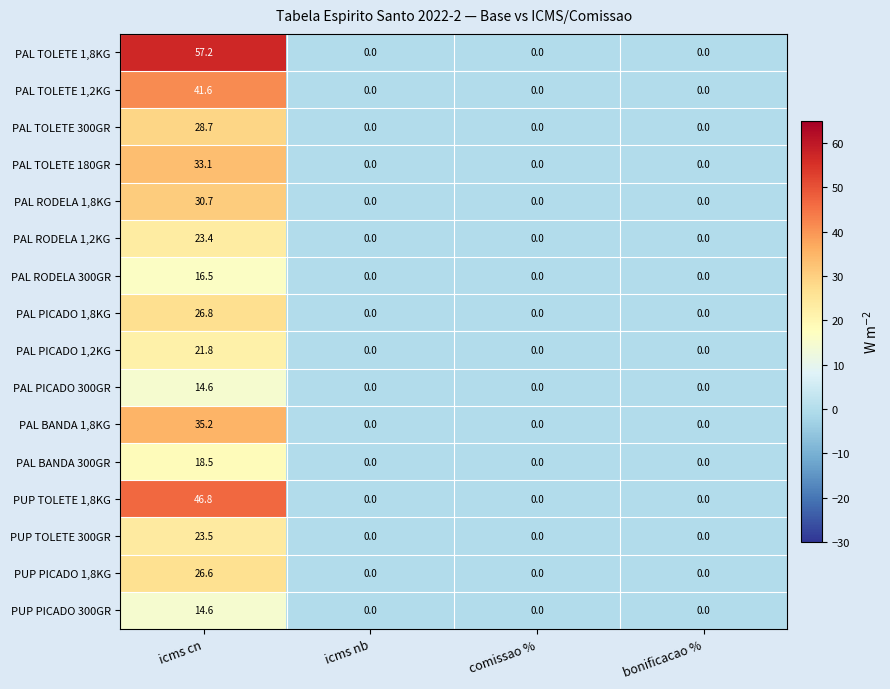

What is the highest value of the PAL PICADO 1,8KG series?

26.8